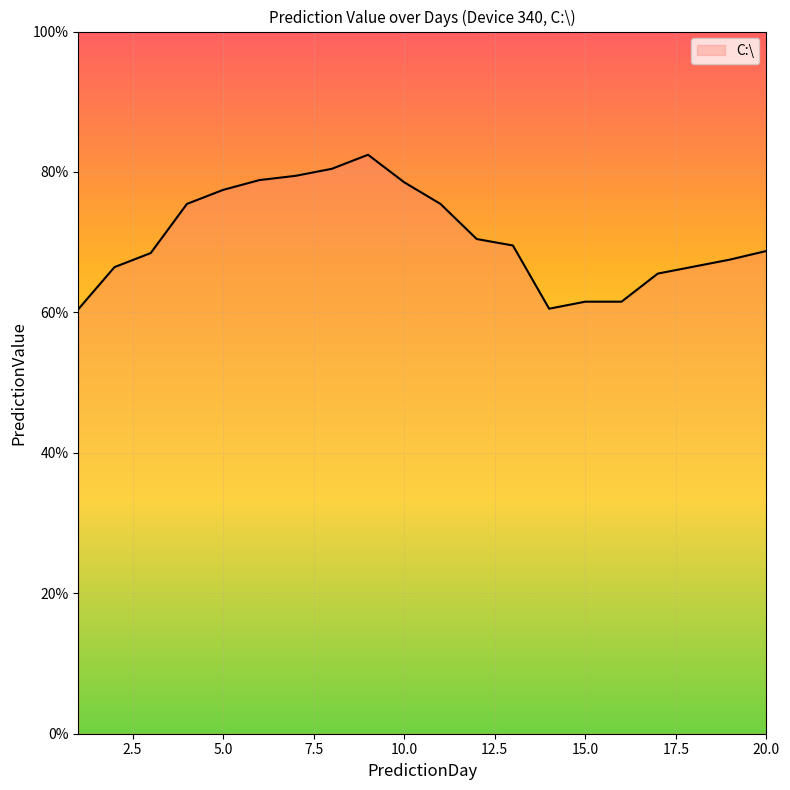

Does the chart have visible grid lines?

Yes